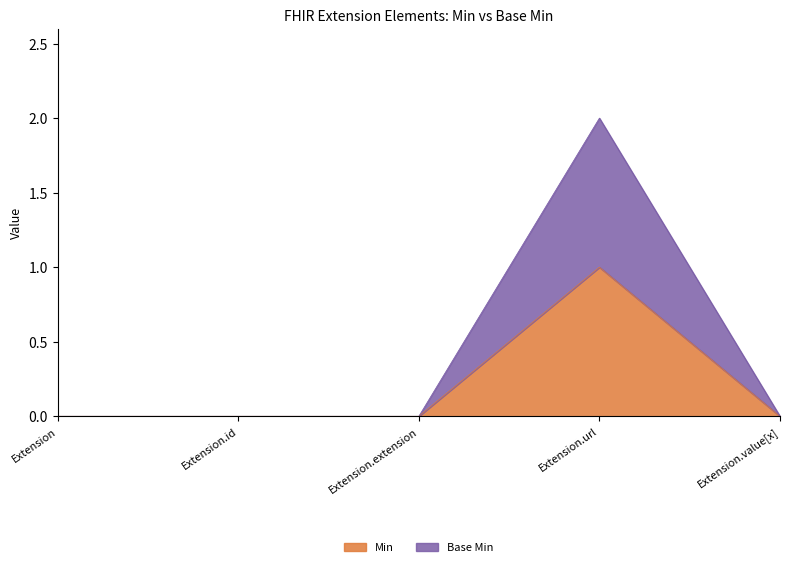

True or false: Base Min has a value of 0 at Extension.id.

True